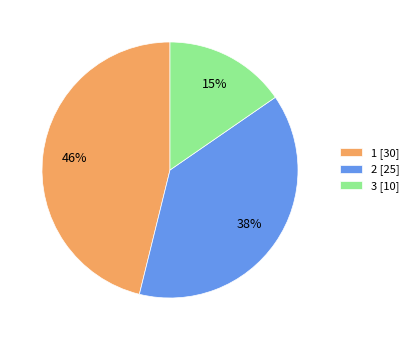

Does 2 account for over 50% of the chart?

No